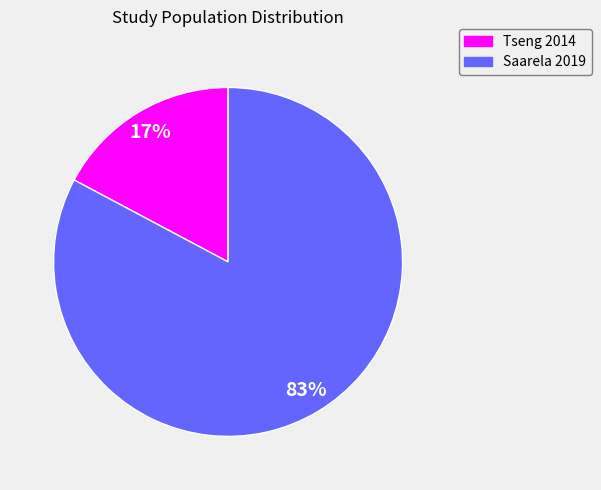

Which category accounts for the majority?

Saarela 2019